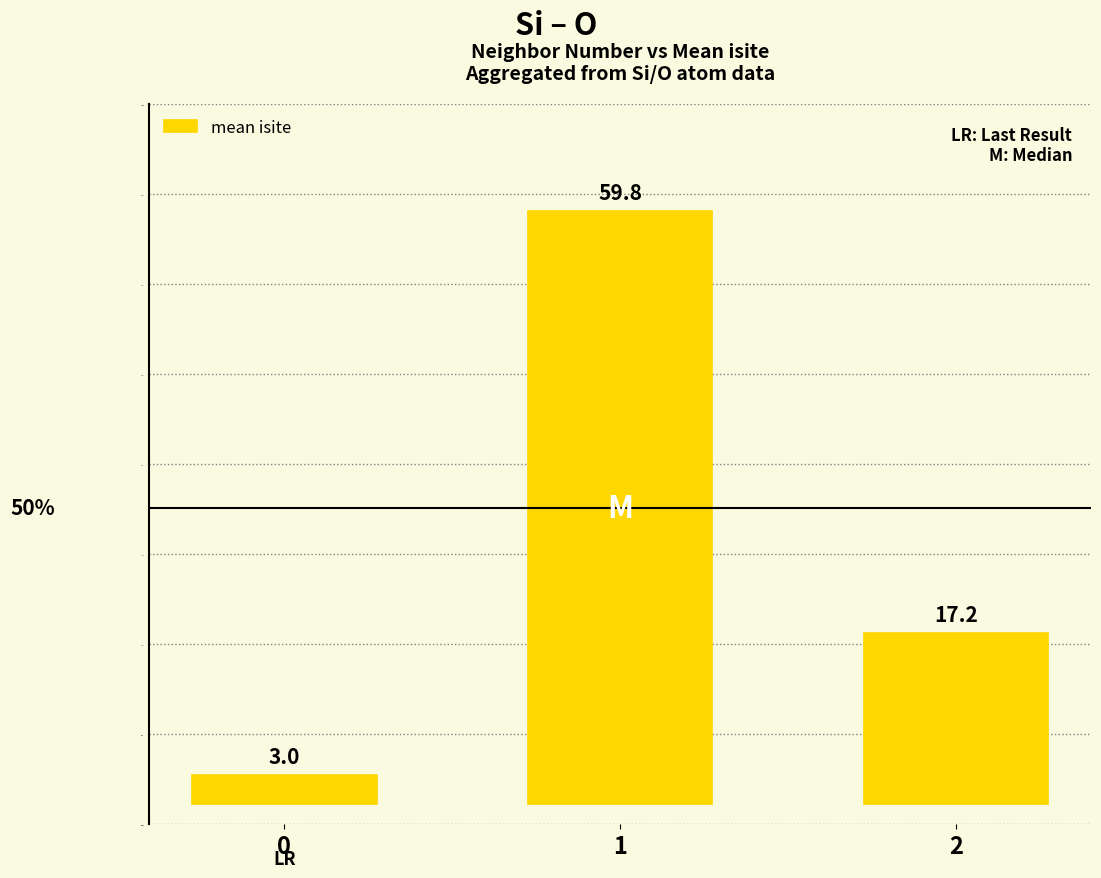

What is the sum of all values?

80.0